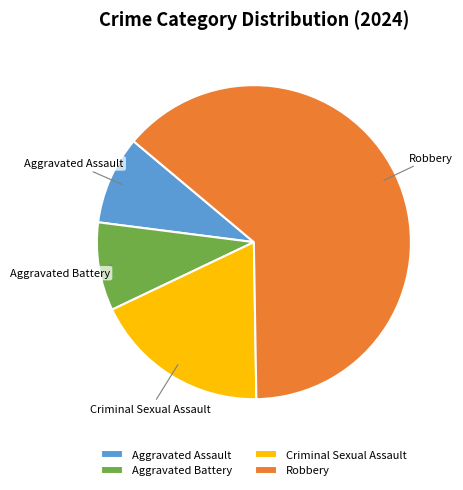

Is the sum of Criminal Sexual Assault and Aggravated Assault greater than half?

No